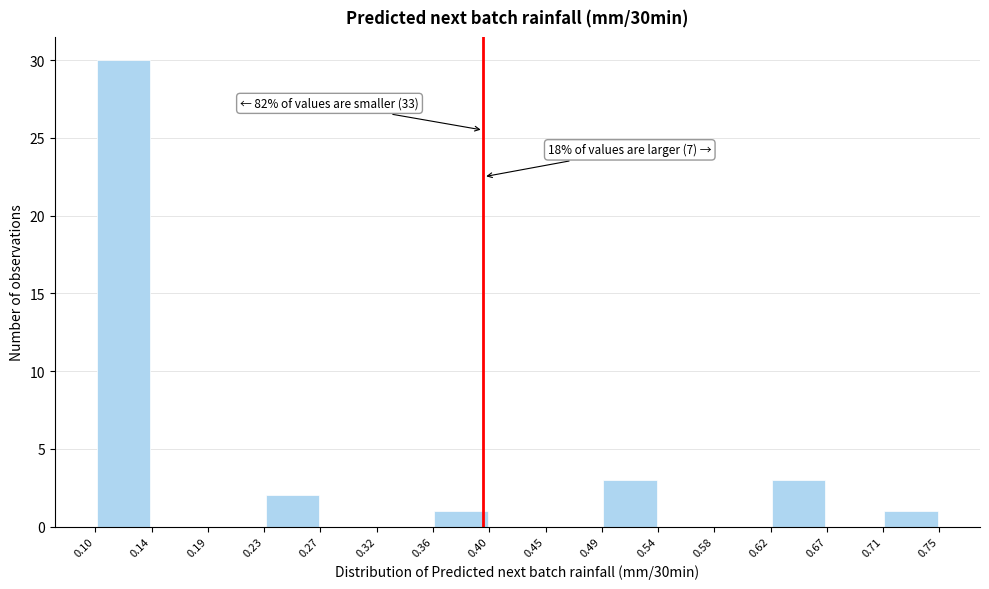

Which range on the x-axis has the tallest bar?

0.10 to 0.14